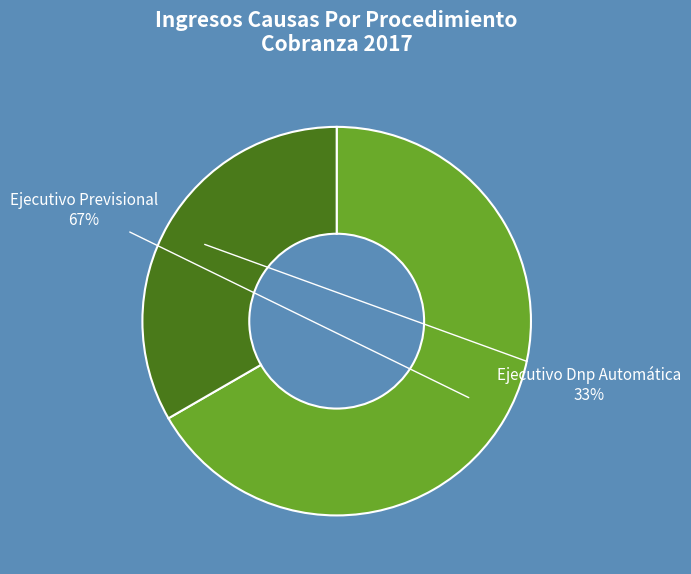

Which slice is the smallest?

Ejecutivo Dnp Automática